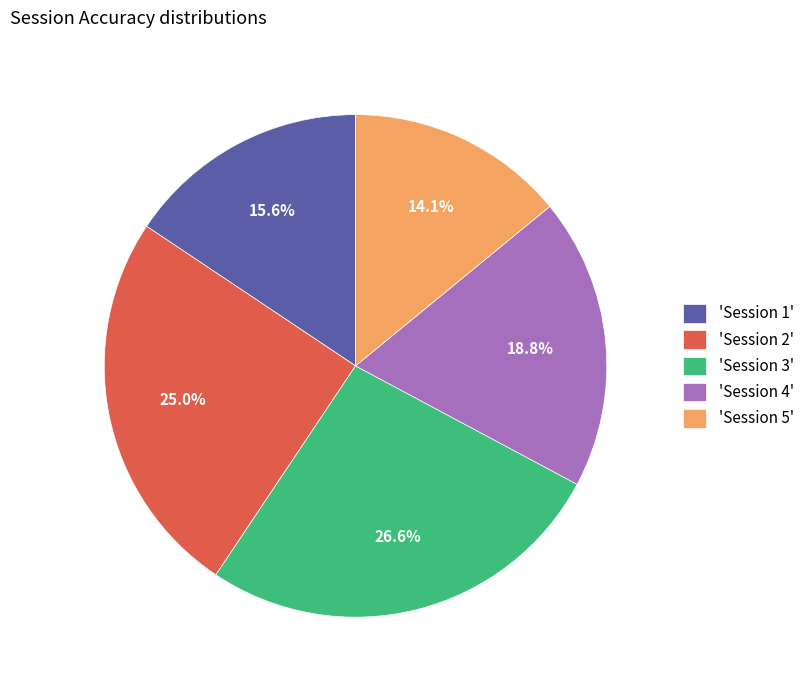

Which category has the smallest portion of the pie?

'Session 5'